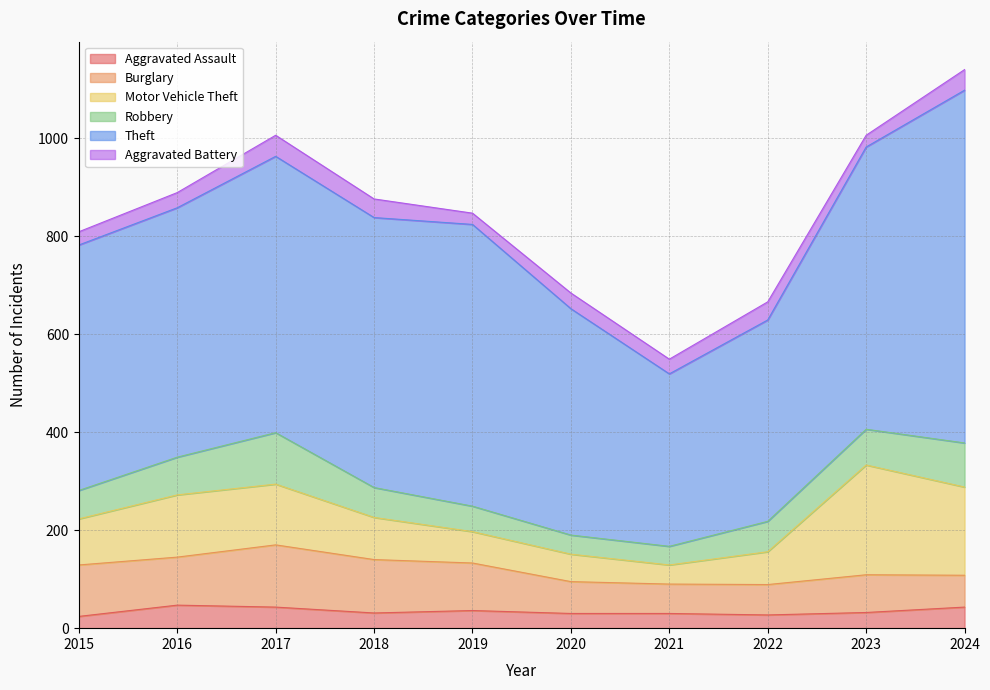

True or false: Aggravated Assault and Theft intersect in this chart.

False